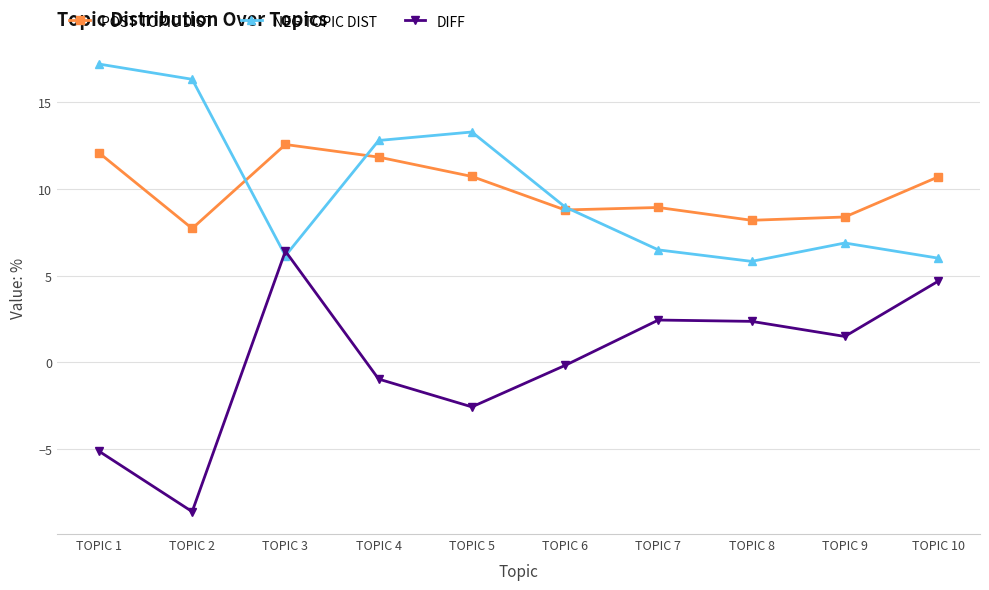

At which label does NEG TOPIC DIST first exceed 8?

TOPIC 1